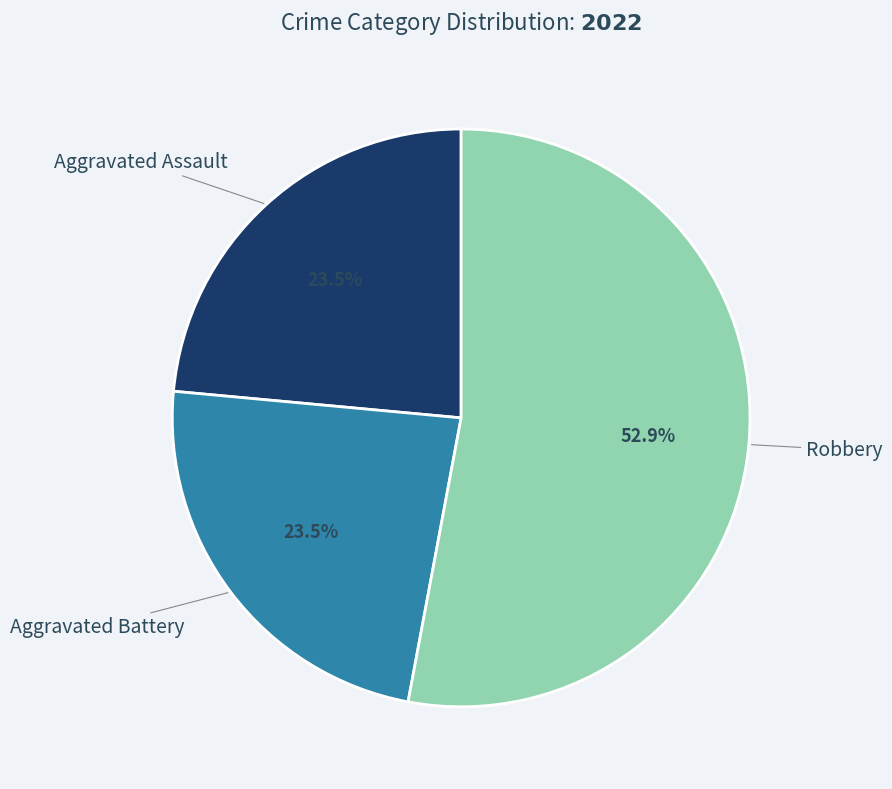

Count the number of slices in the pie.

3